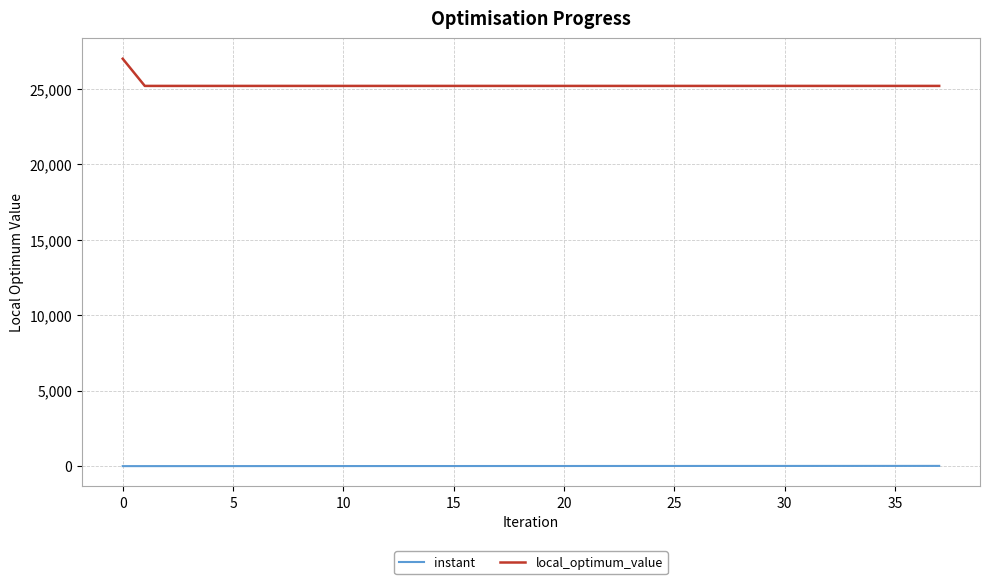

True or false: instant and local_optimum_value intersect in this chart.

False